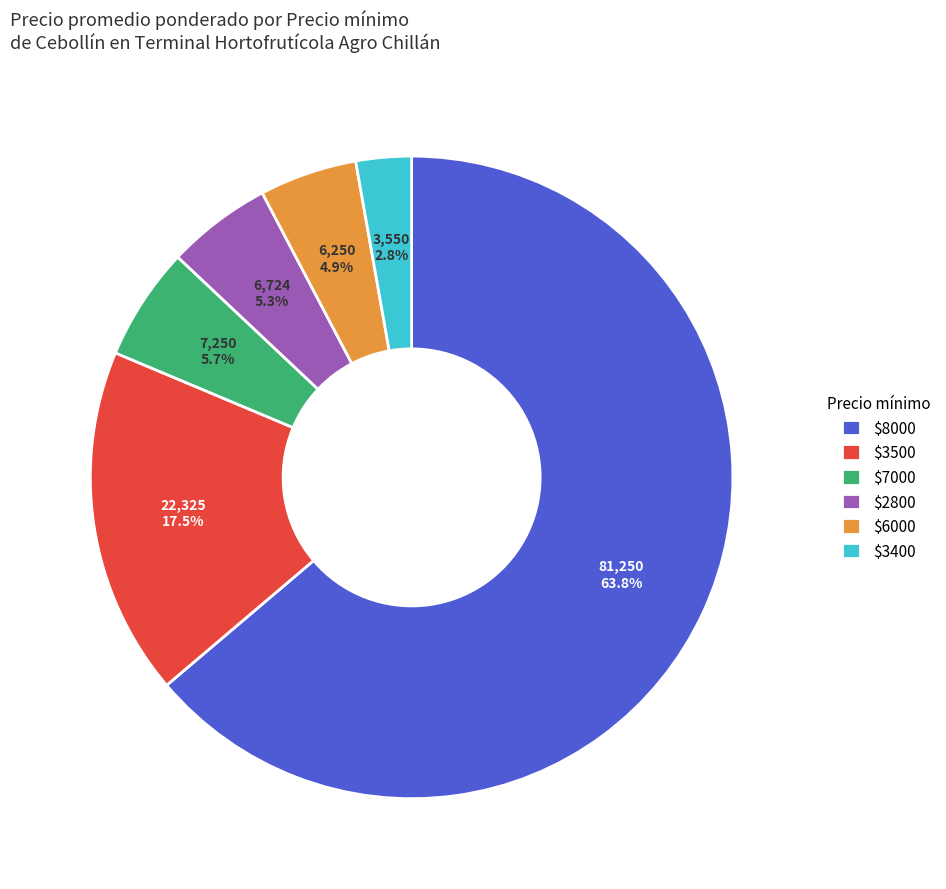

To the nearest percent, what is the average slice percentage?

17%